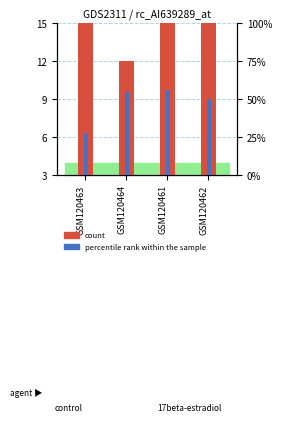

What is the difference between the percentile rank within the sample values at GSM120464 and GSM120461?

0.9